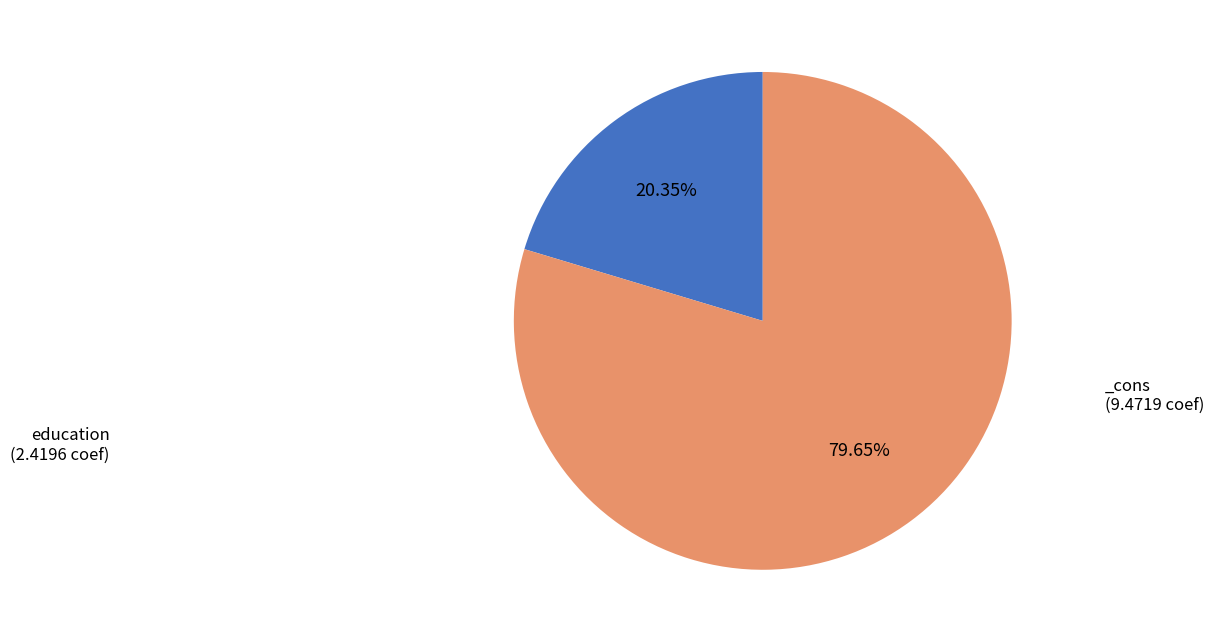

Is there any slice that represents more than half of the pie?

Yes